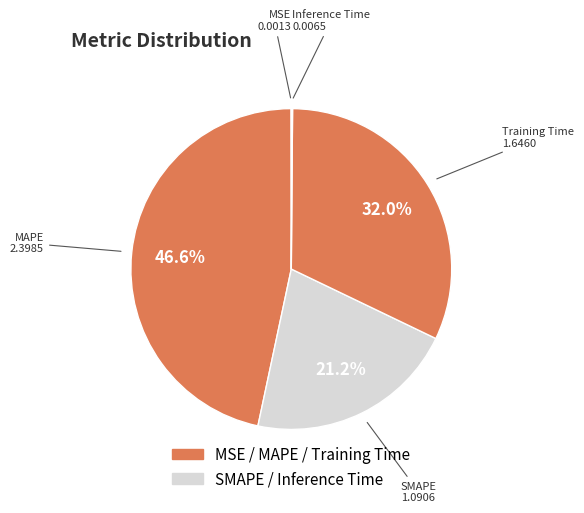

Is the sum of SMAPE and MAPE greater than half?

Yes